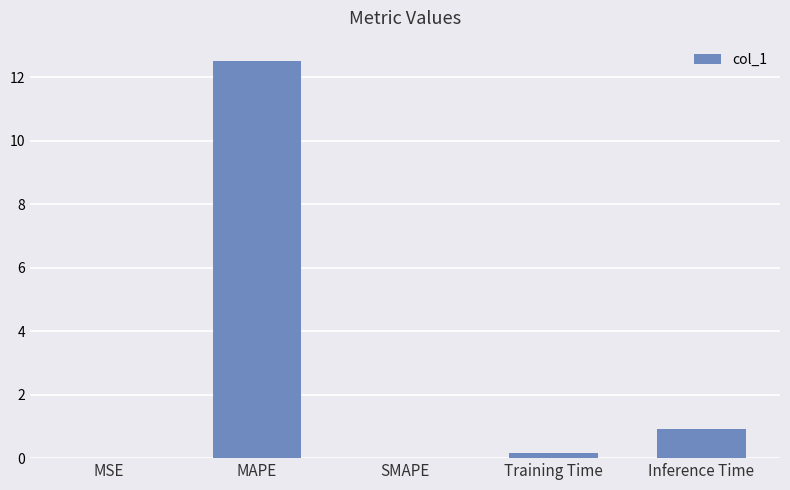

What is the average value?

2.7